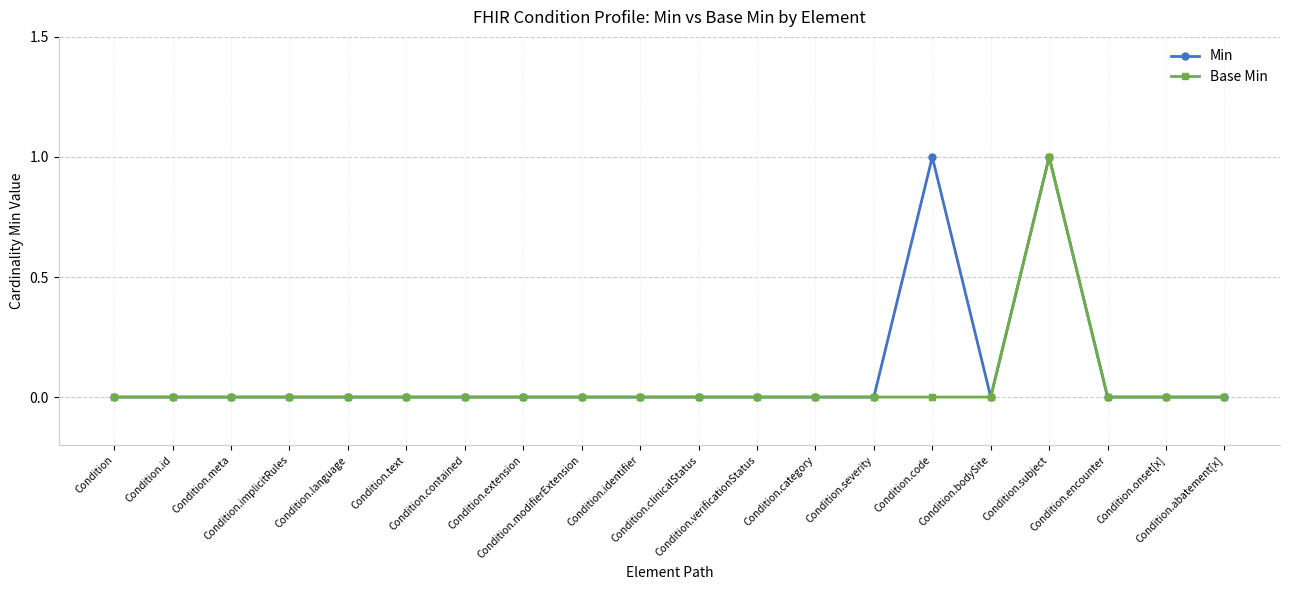

At how many categories does at least one series exceed 0?

2